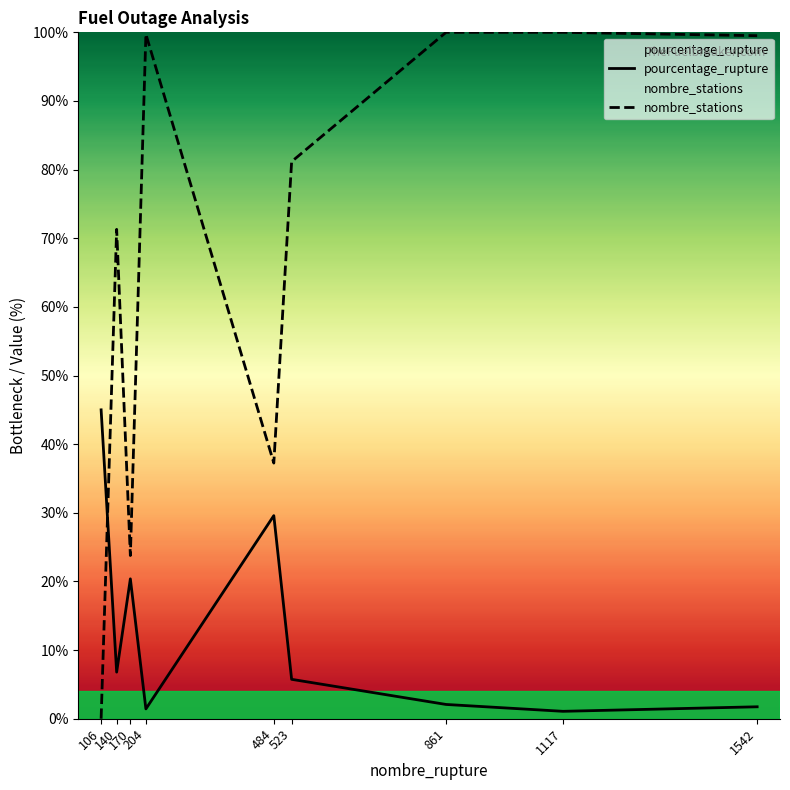

Which series has the widest spread of values?

nombre_stations